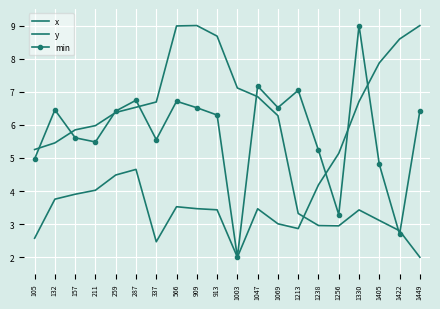

How many distinct data groups are displayed?

3